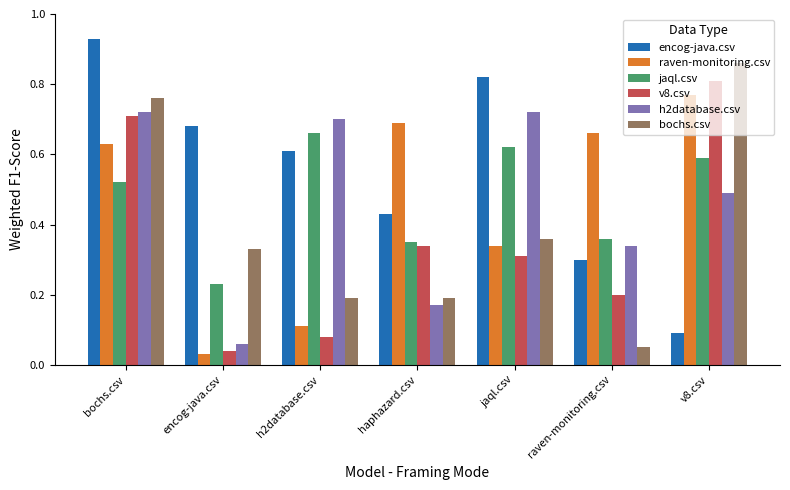

At encog-java.csv, list the series in order from largest to smallest.

encog-java.csv, bochs.csv, jaql.csv, h2database.csv, v8.csv, raven-monitoring.csv